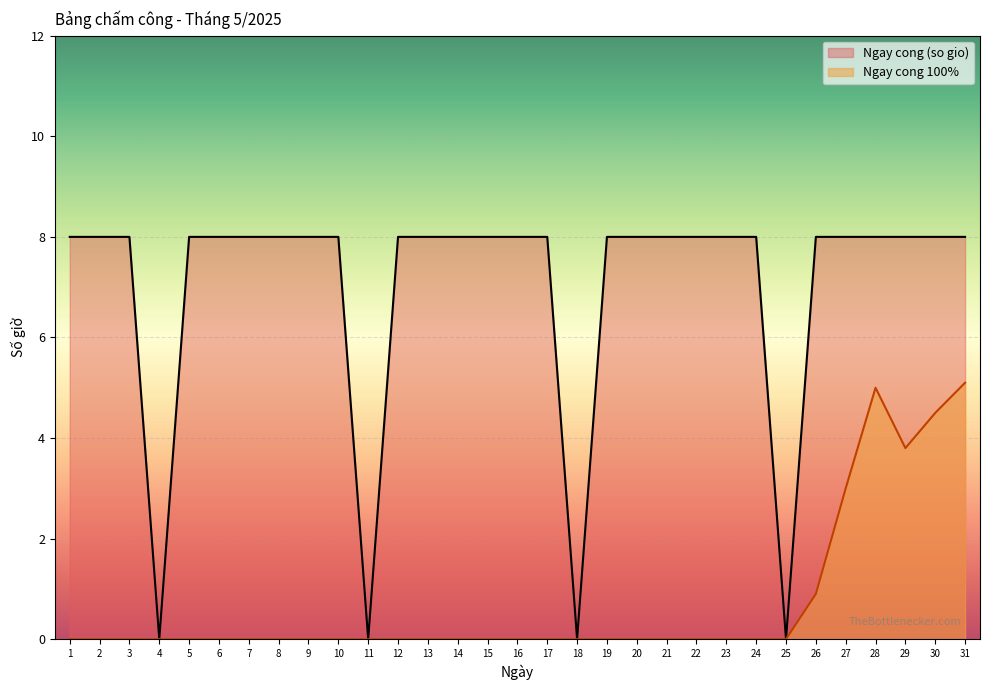

What is the maximum value shown in the chart?

8.0